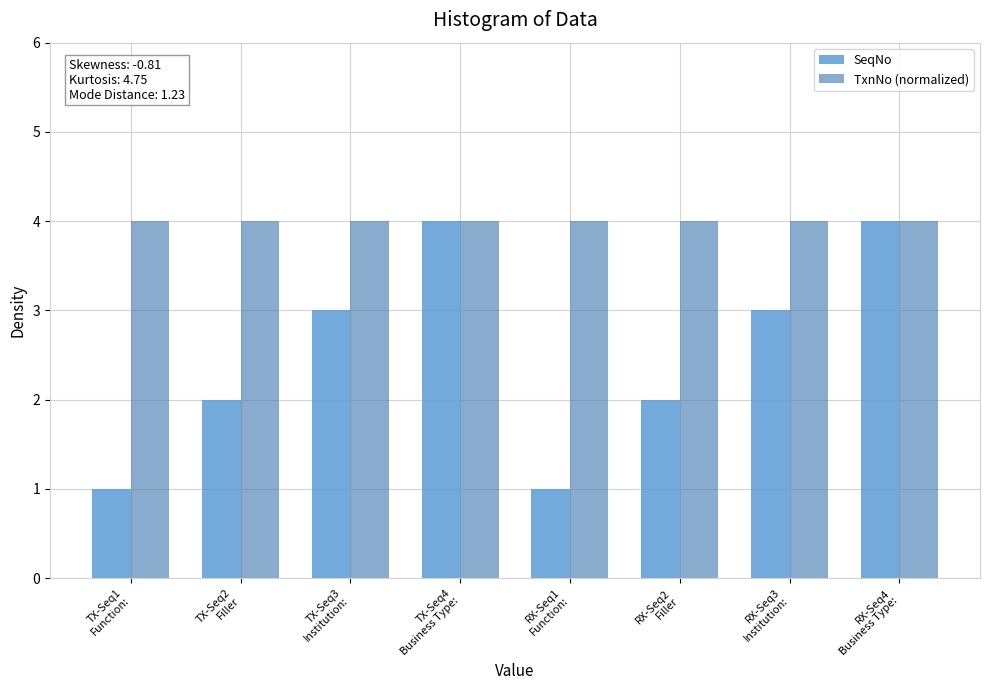

List the series in order of their overall mean, lowest first.

SeqNo, TxnNo (normalized)